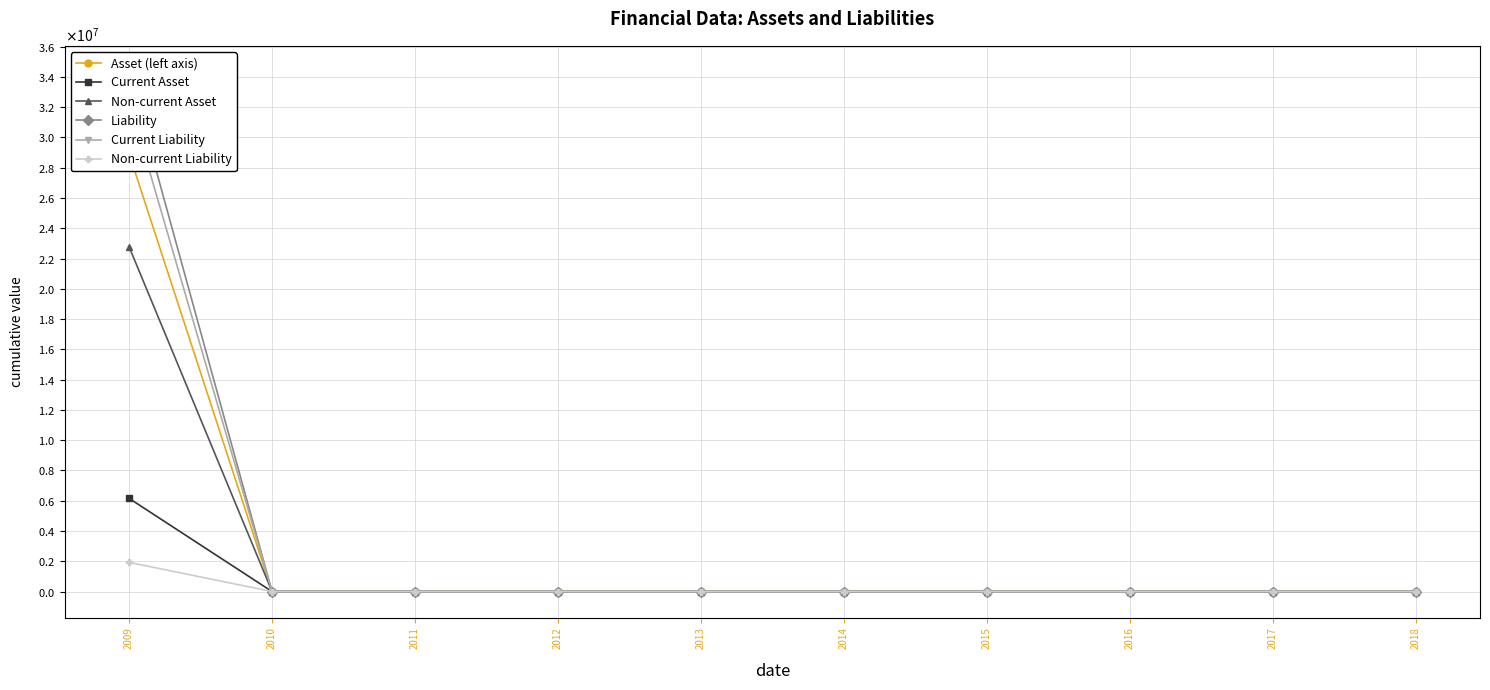

True or false: Non-current Liability has a value of 0 at 2018.

True